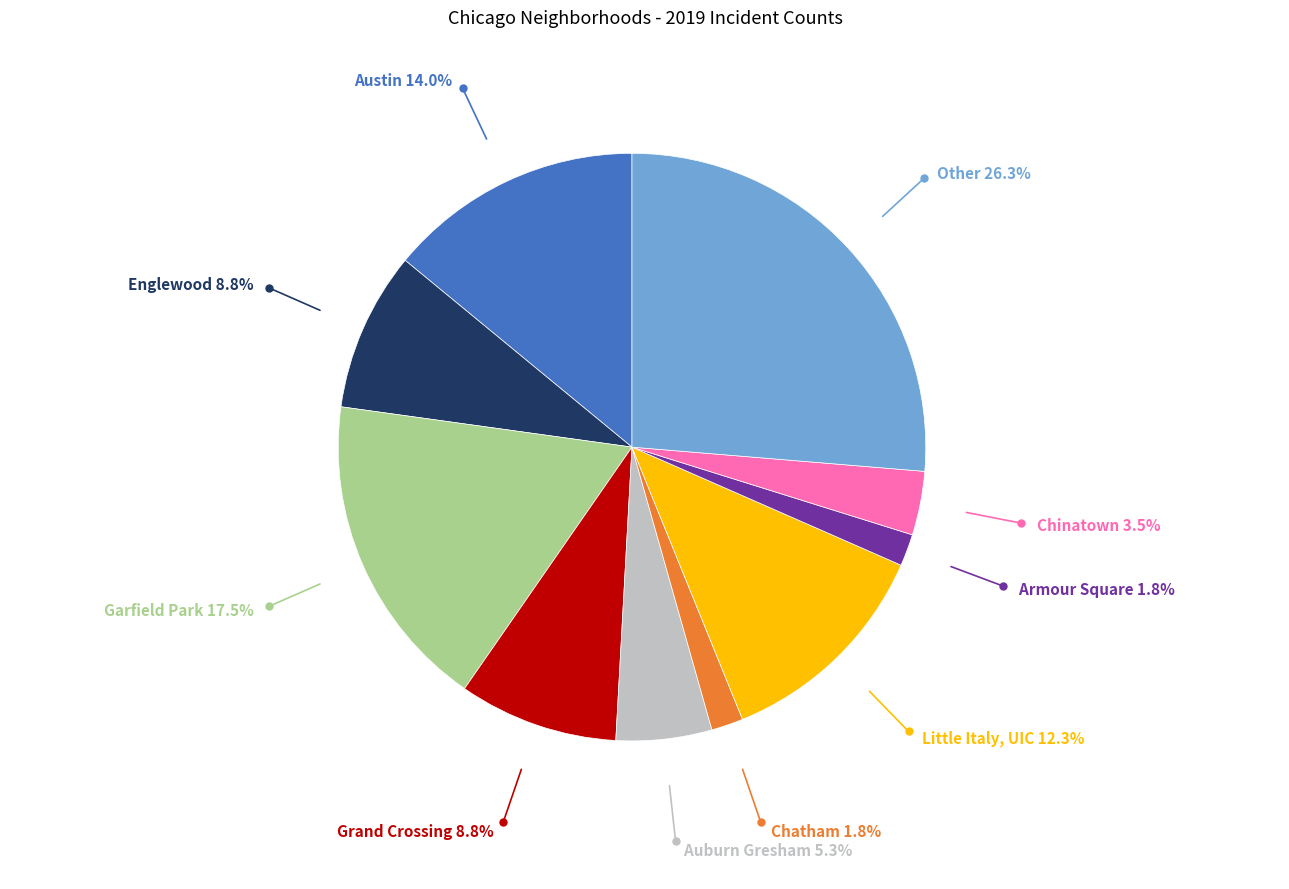

Combined, do Chatham and Grand Crossing account for over 50%?

No